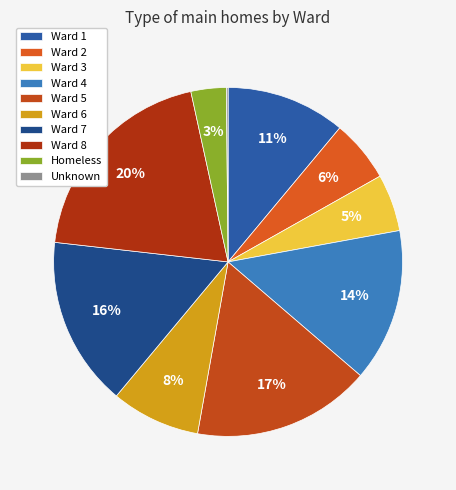

Rank the categories by value from lowest to highest.

Unknown, Homeless, Ward 3, Ward 2, Ward 6, Ward 1, Ward 4, Ward 7, Ward 5, Ward 8